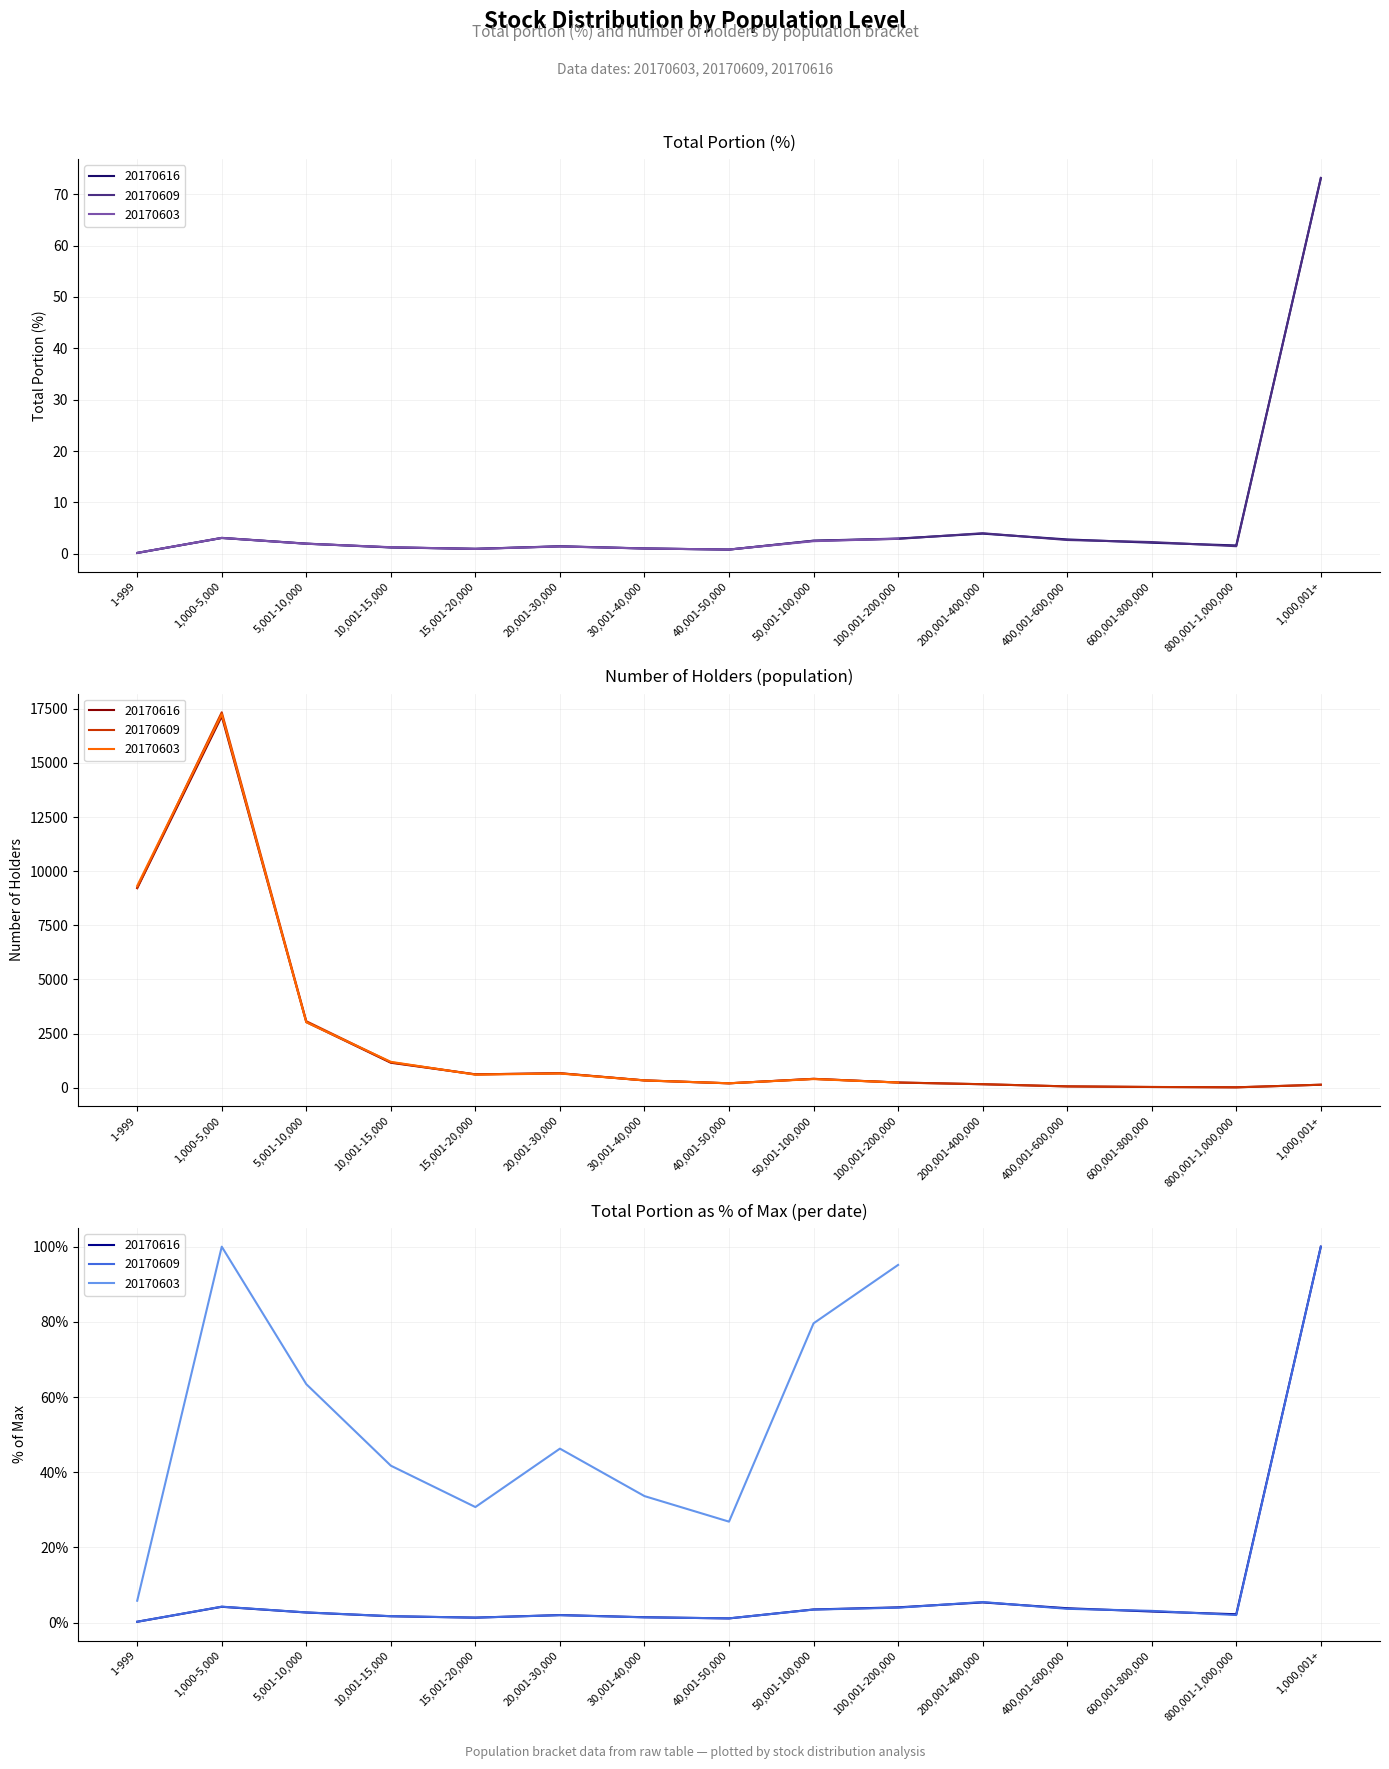

What is the label of the 12th point from the left?

400,001-600,000